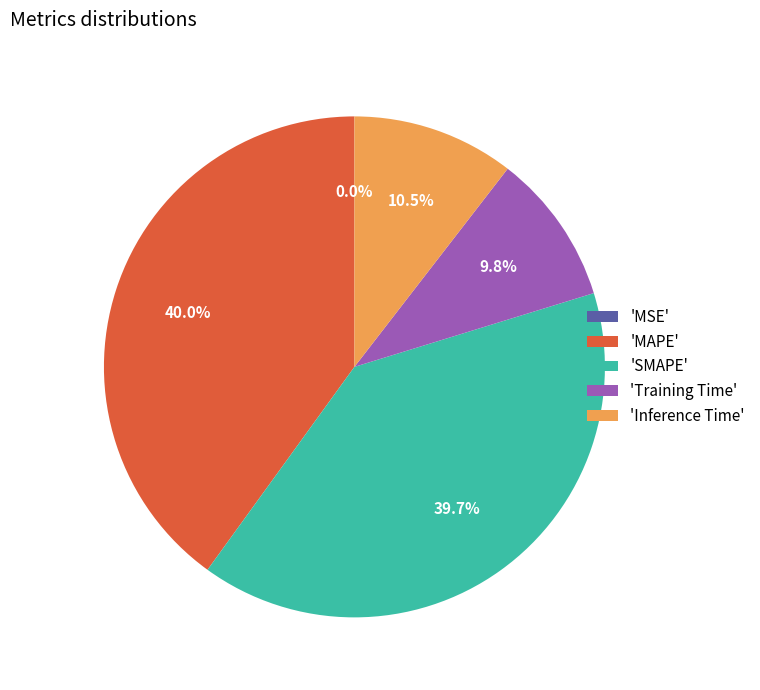

Does any single category account for the majority?

No